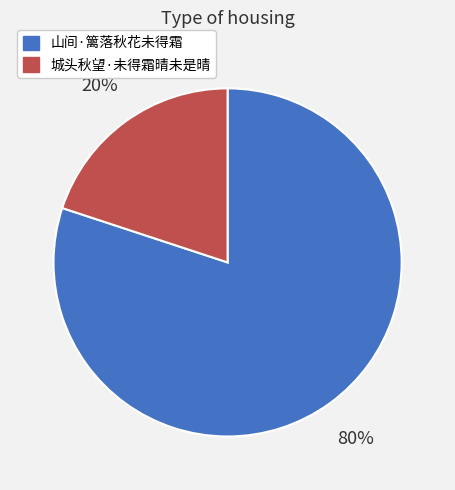

Is it true that 山间·篱落秋花未得霜 is 87% of the pie?

False